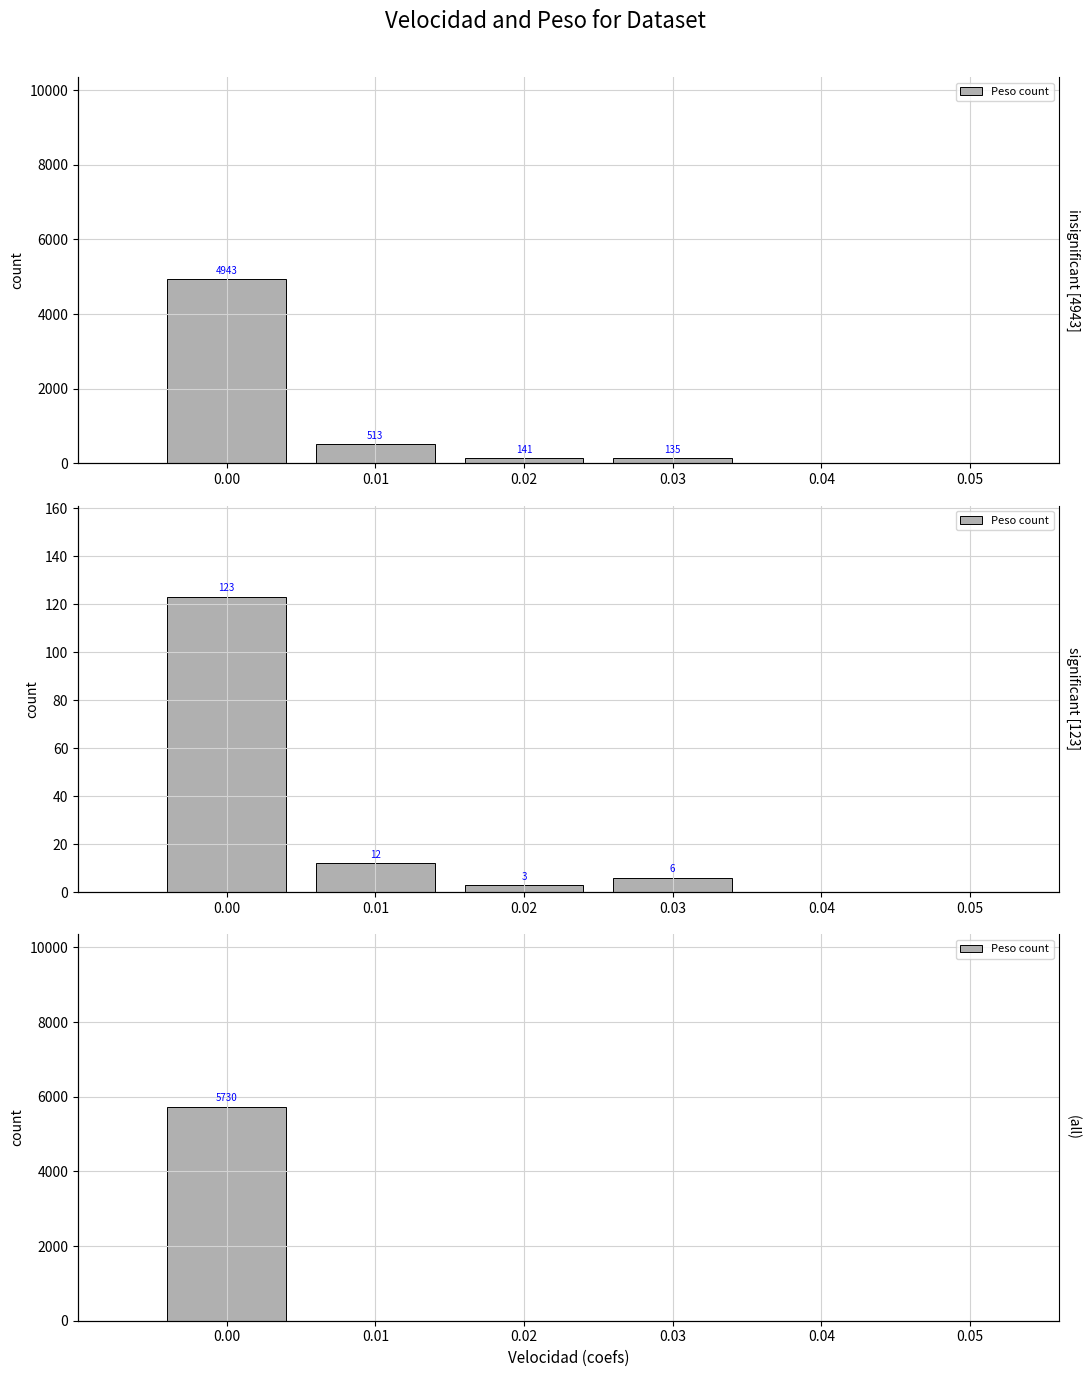

What is the sum of all values?

5730